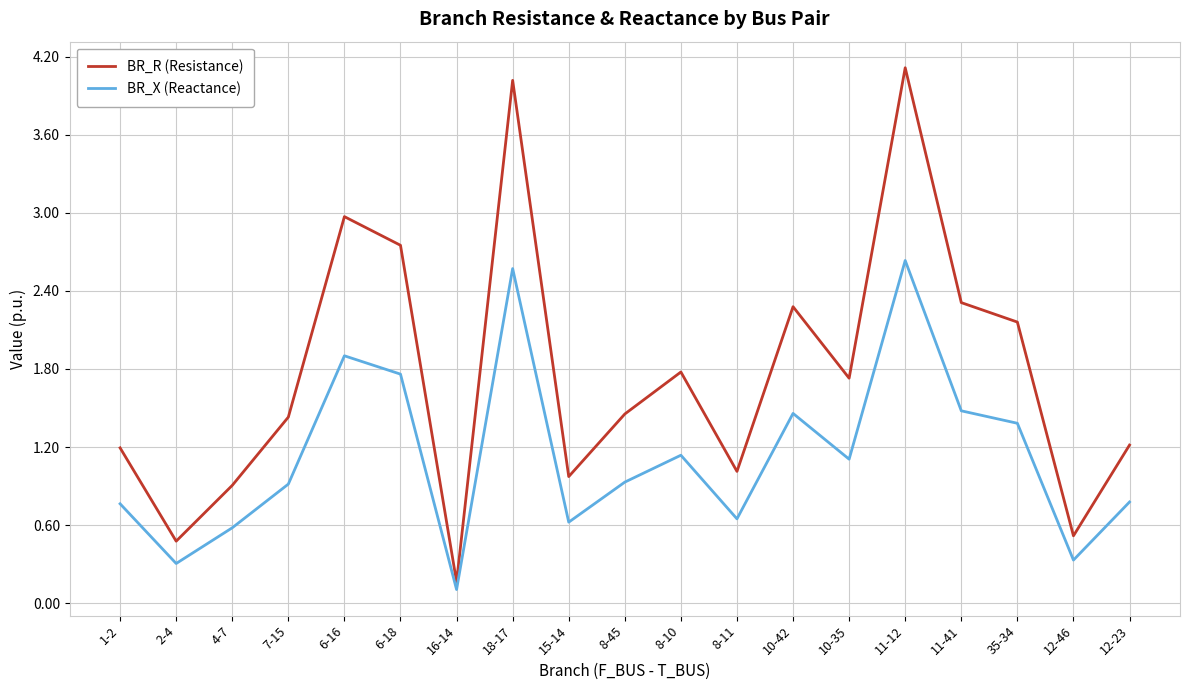

What position from the left is 6-16?

5